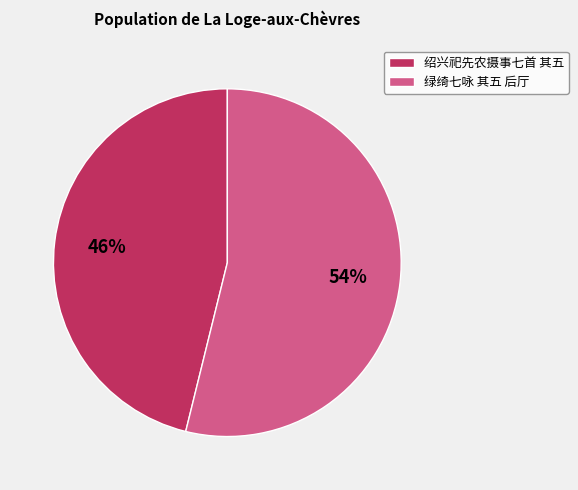

How many slices are in this pie chart?

2